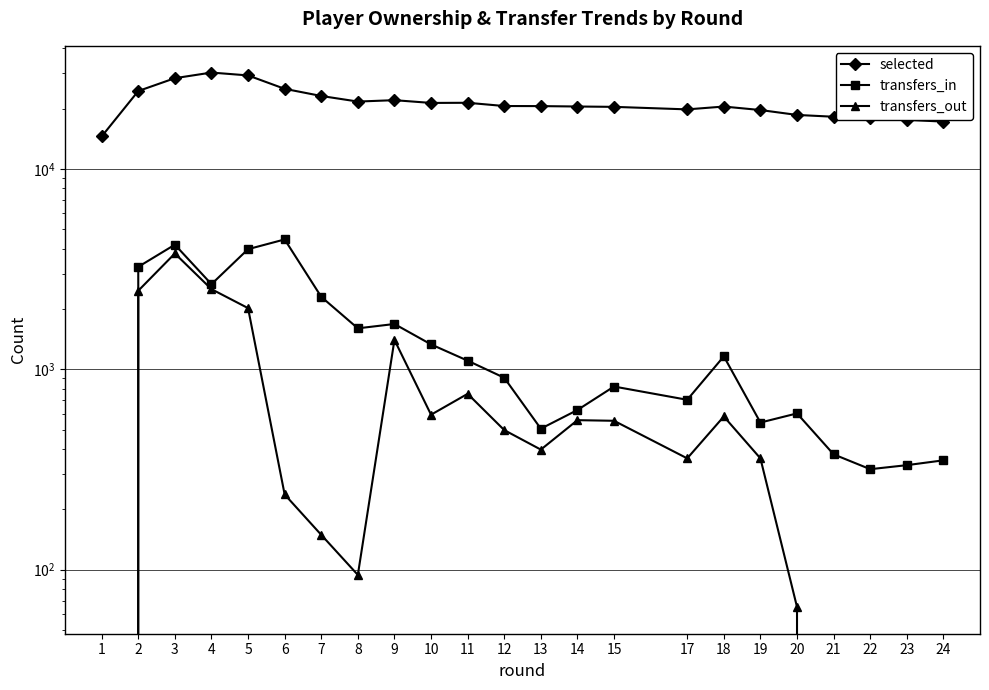

Rank the series by their maximum value, from highest to lowest.

selected, transfers_in, transfers_out